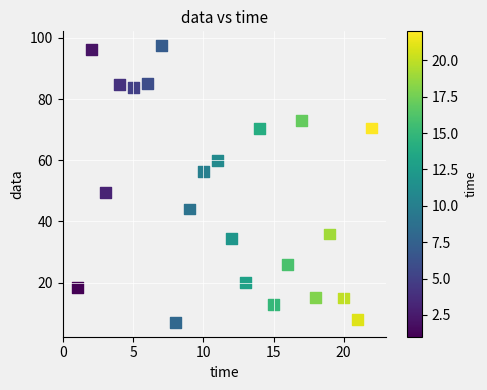

What Y value in the scatter plot is closest to 52?

49.5